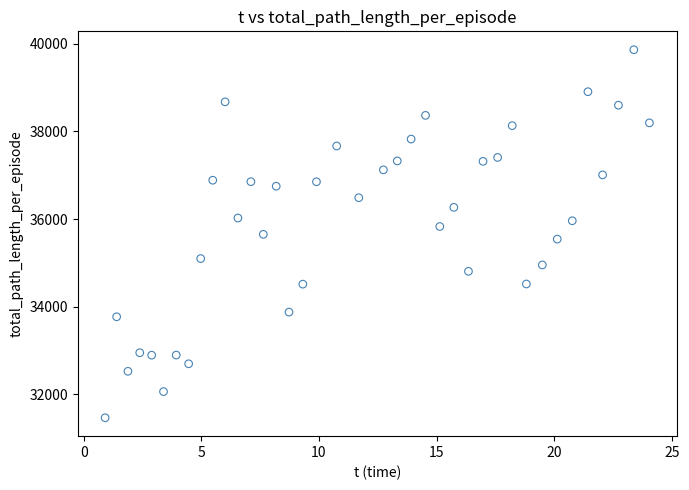

What is the range of Y values (max minus min)?

8399